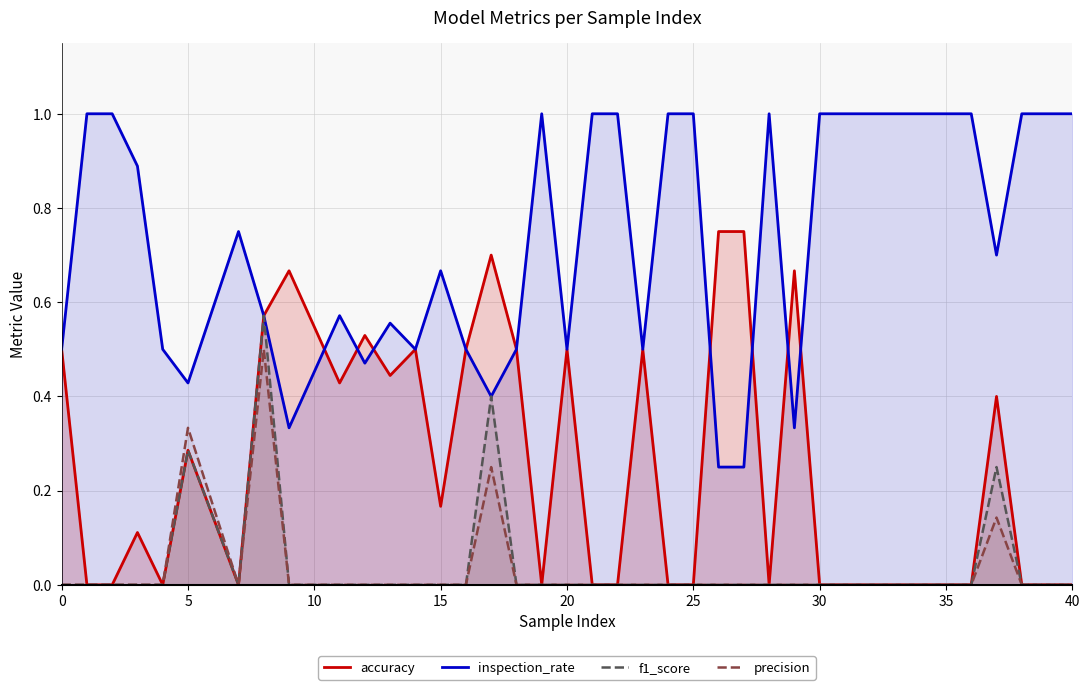

What is the sum of all inspection_rate values?

27.7